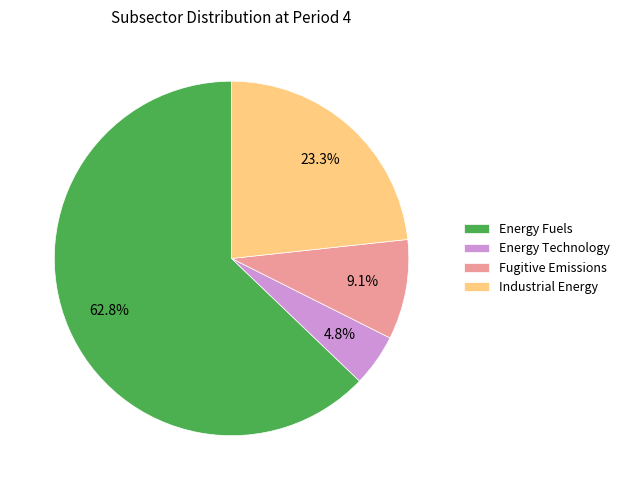

How many slices are in this pie chart?

4